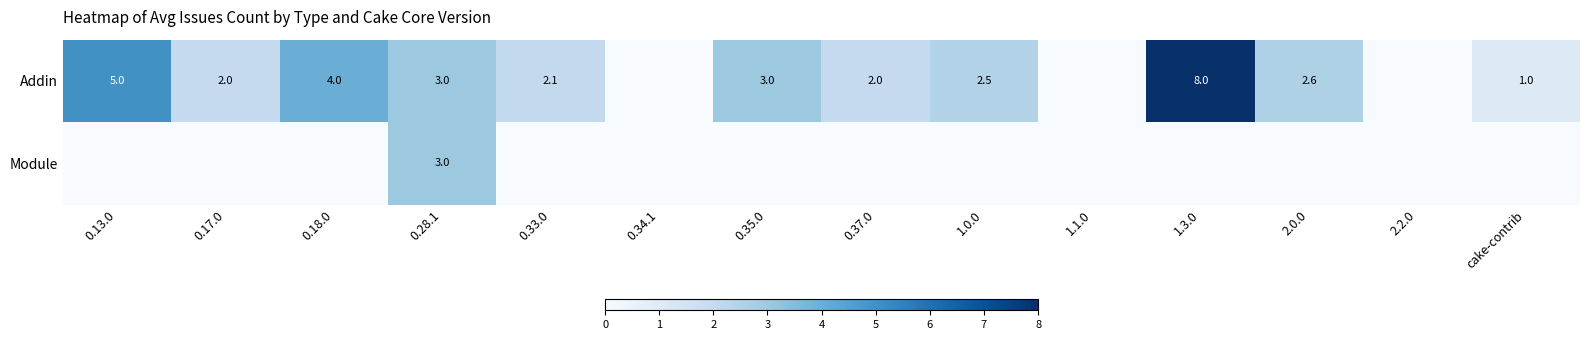

True or false: Addin has a value of 3.0 at 0.35.0.

True